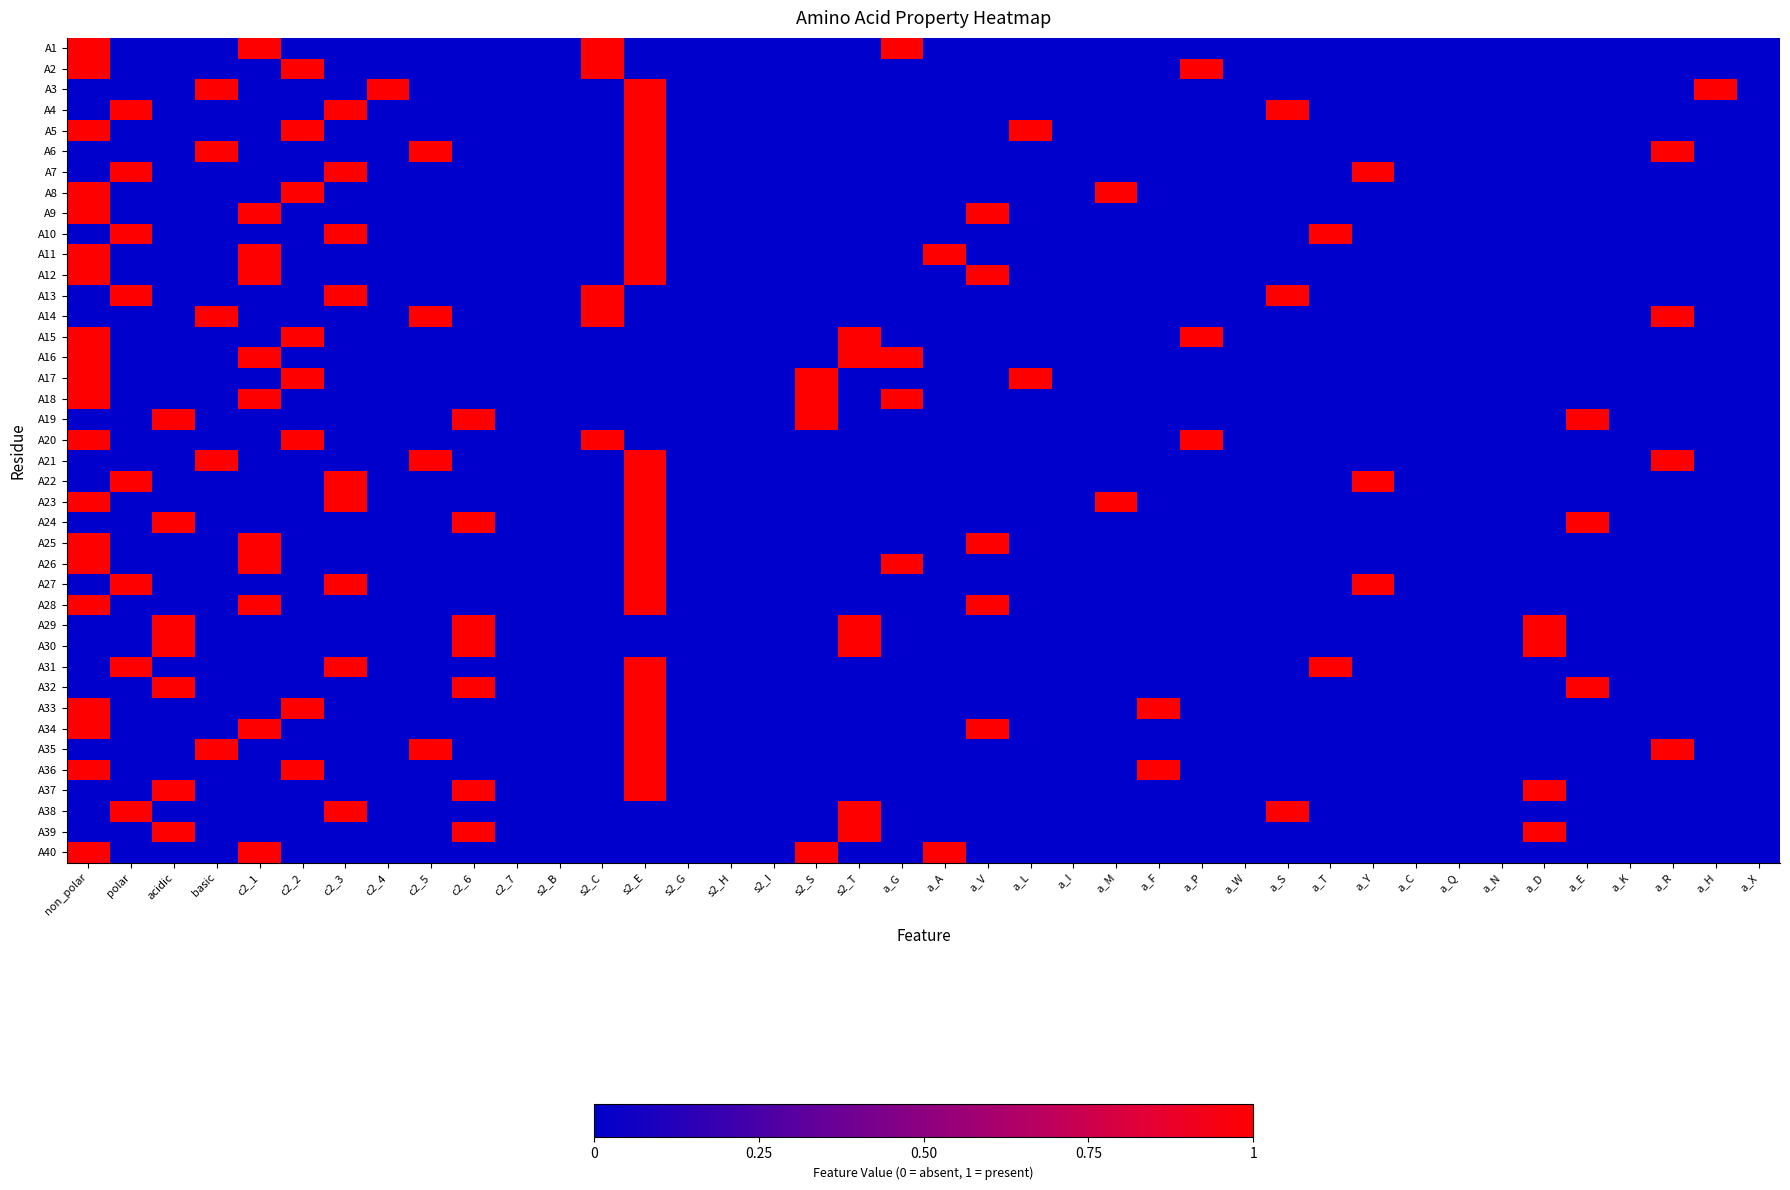

At which category is the sum across all series the highest?

s2_E